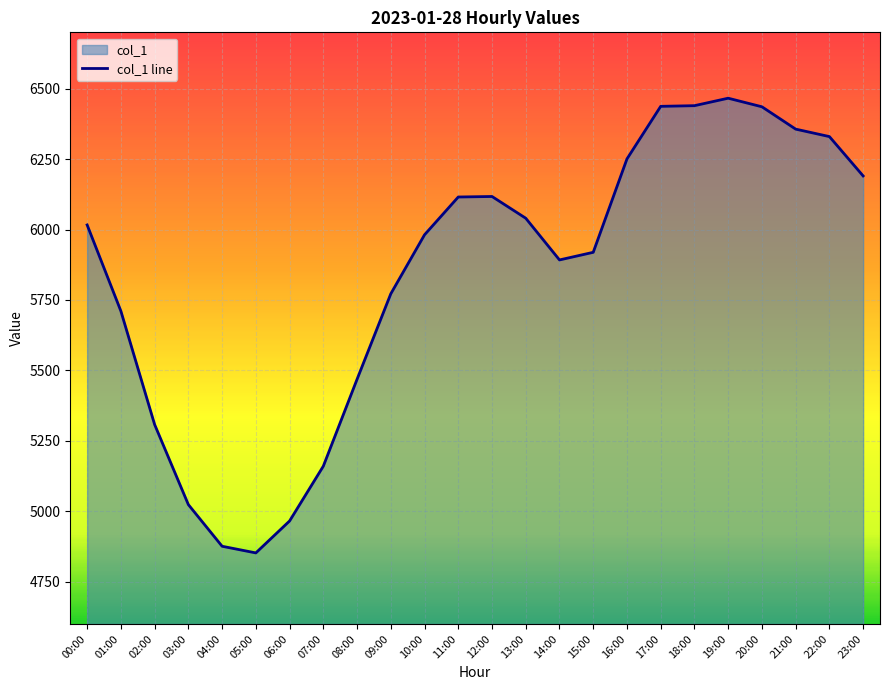

List the labels in order of value, largest first.

19:00, 18:00, 17:00, 20:00, 21:00, 22:00, 16:00, 23:00, 12:00, 11:00, 13:00, 00:00, 10:00, 15:00, 14:00, 09:00, 01:00, 08:00, 02:00, 07:00, 03:00, 06:00, 04:00, 05:00